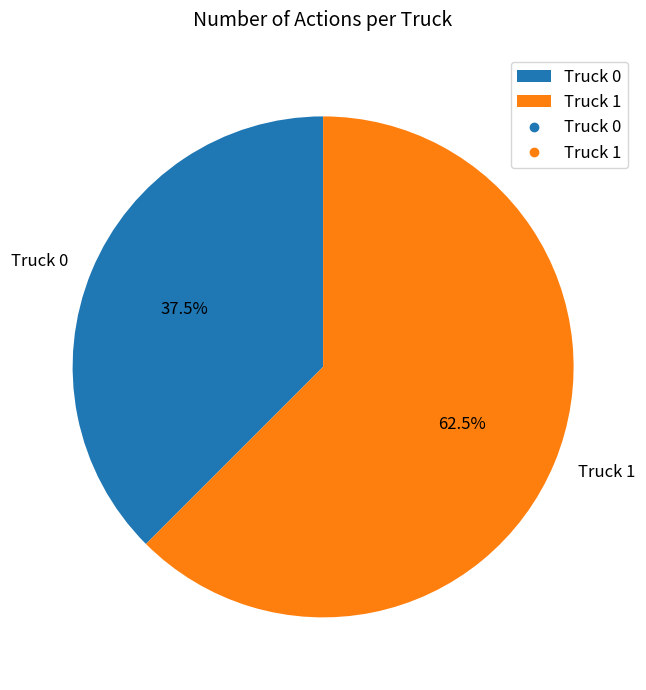

Rank the categories by value from highest to lowest.

Truck 1, Truck 0